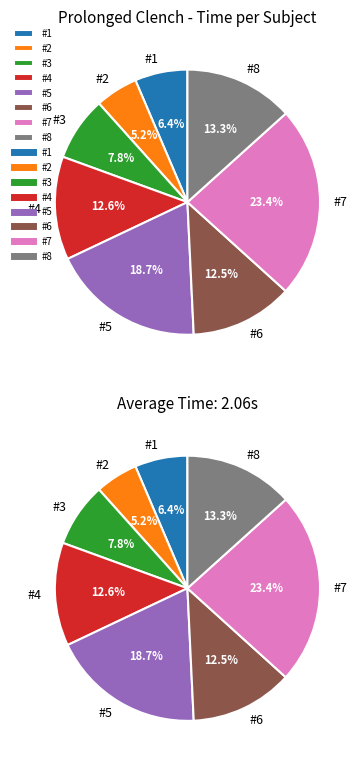

Which slice is the largest?

#7